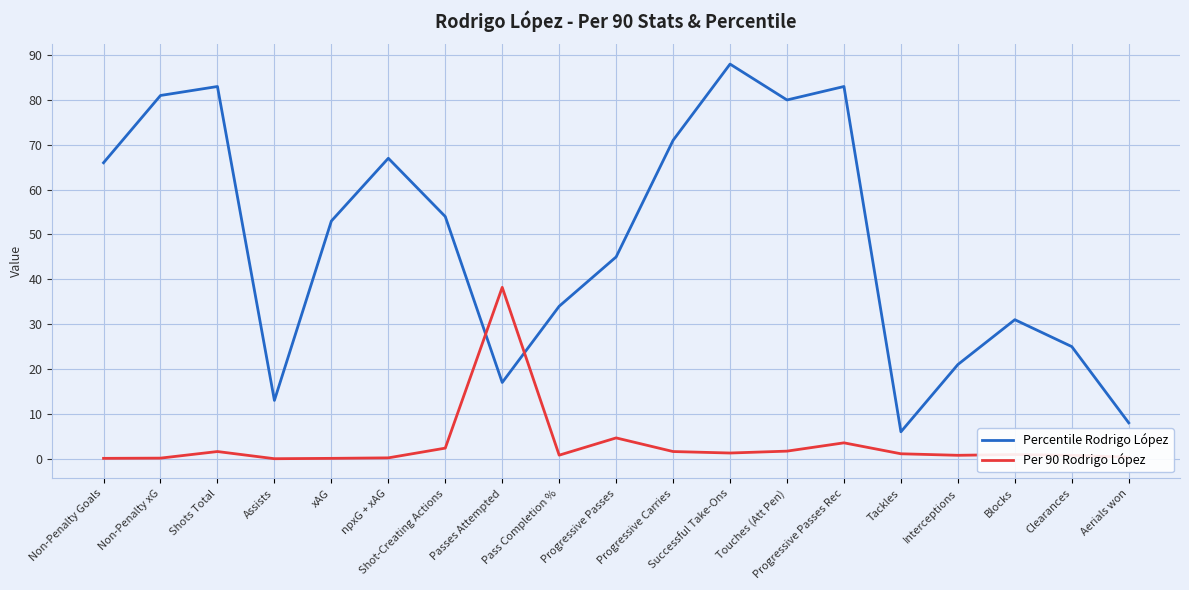

In Per 90 Rodrigo López, how many points are lower than both neighbors (excluding endpoints)?

4